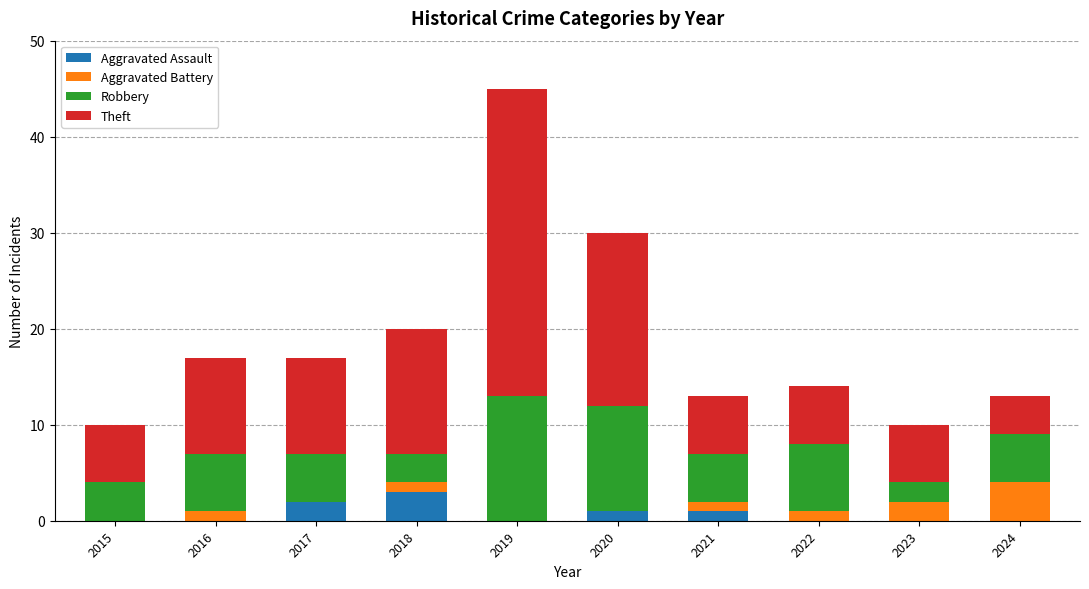

What is the sum of all Aggravated Assault values?

7